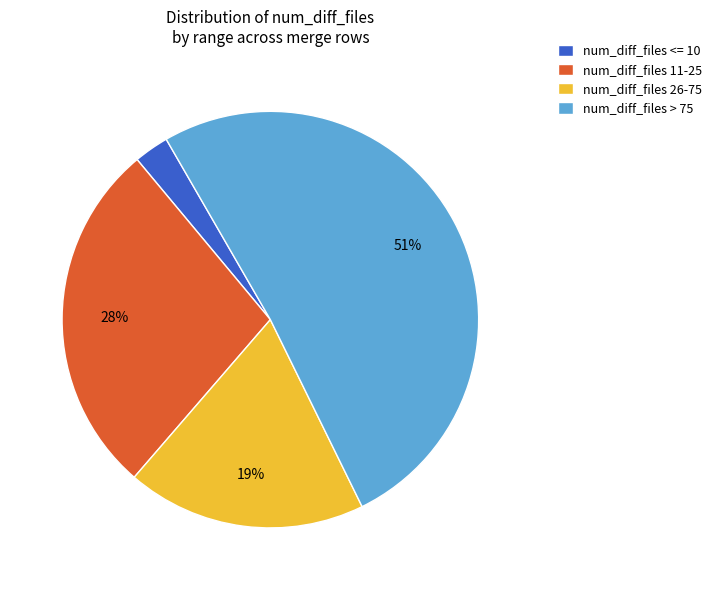

What is the smallest slice in the pie chart?

num_diff_files <= 10